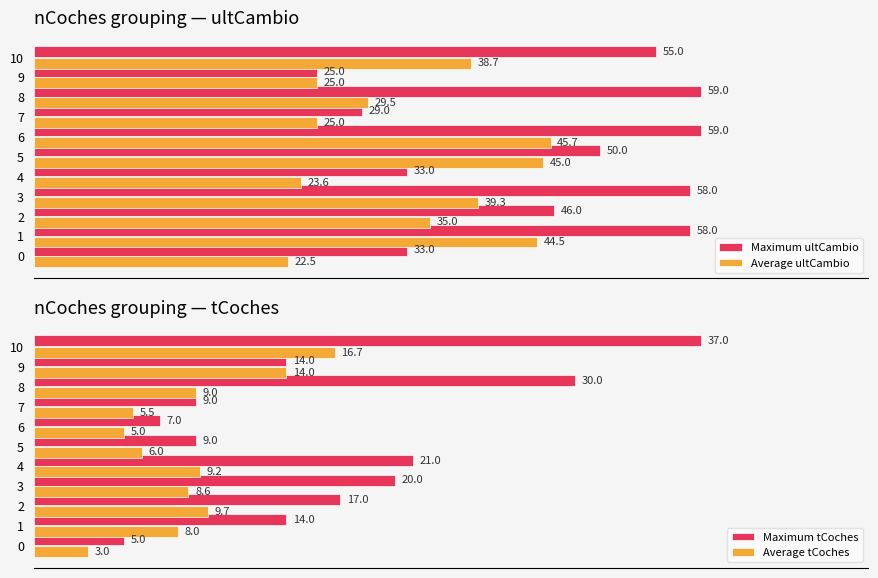

Are the bars grouped side by side (vs. stacked)?

Yes